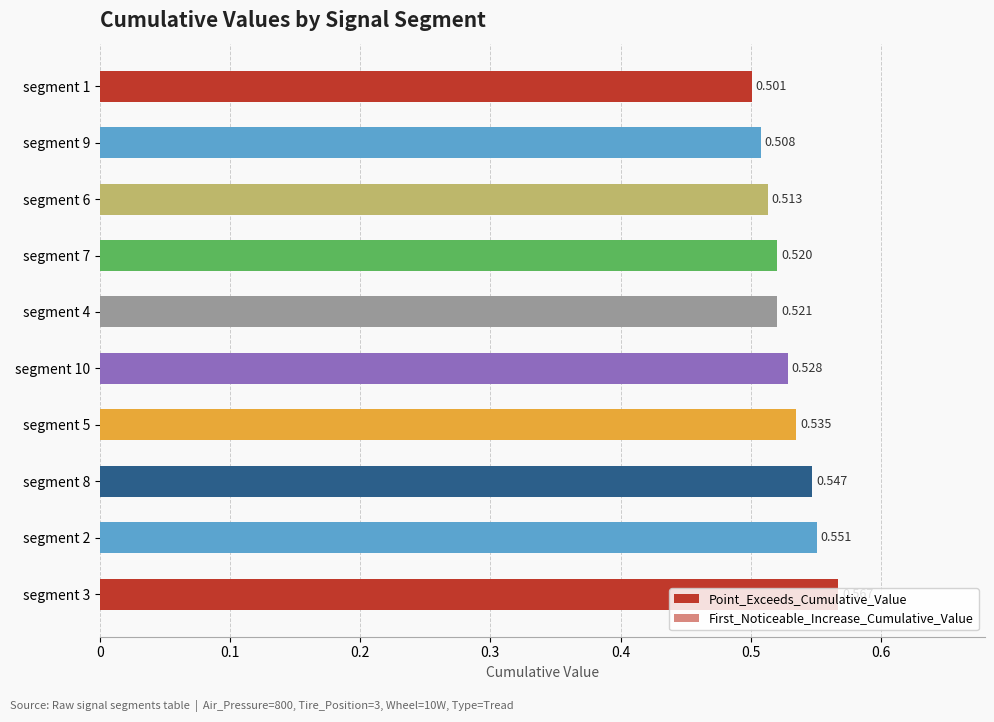

The First_Noticeable_Increase_Cumulative_Value series shows 0.0 at segment 4. True or false?

True